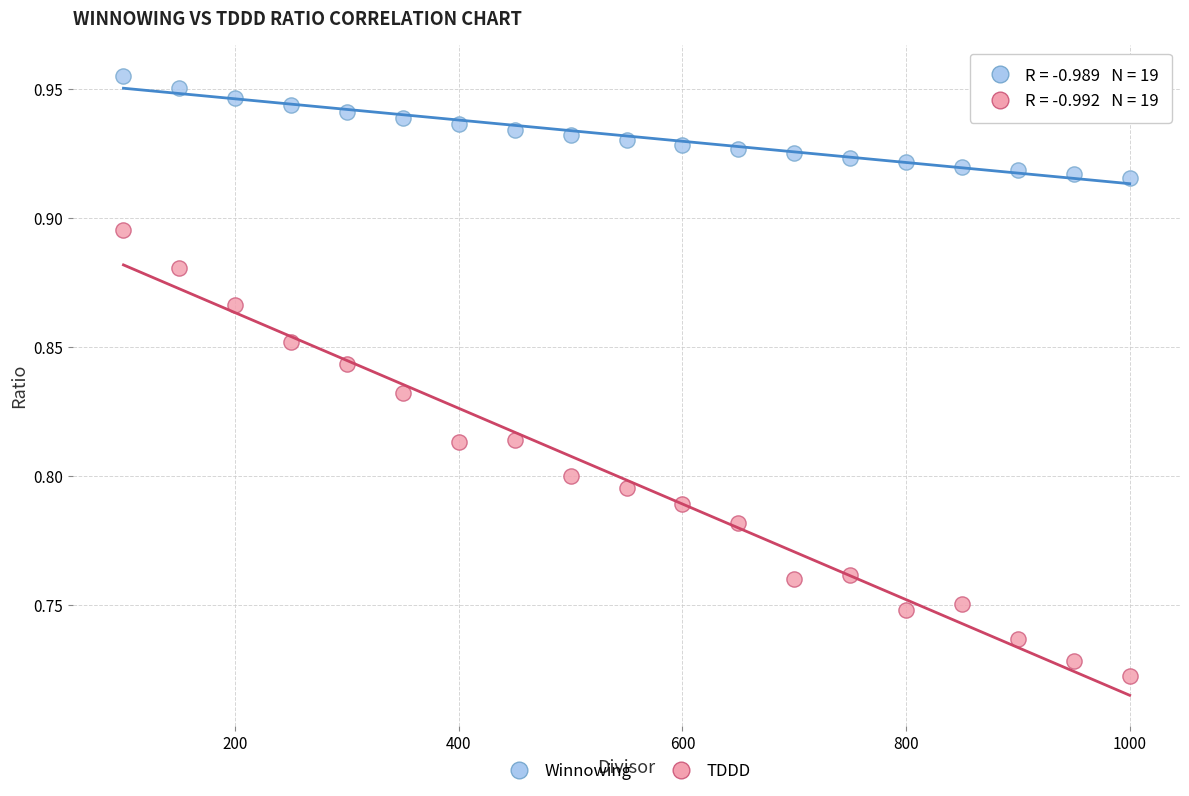

What are all the series names shown in the legend?

Winnowing, TDDD